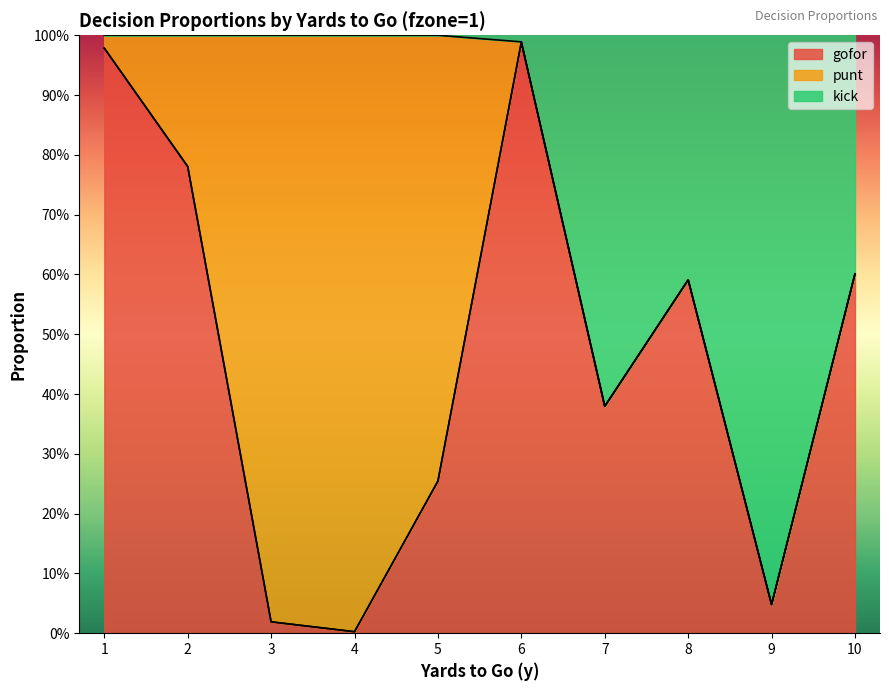

True or false: gofor and kick intersect in this chart.

False